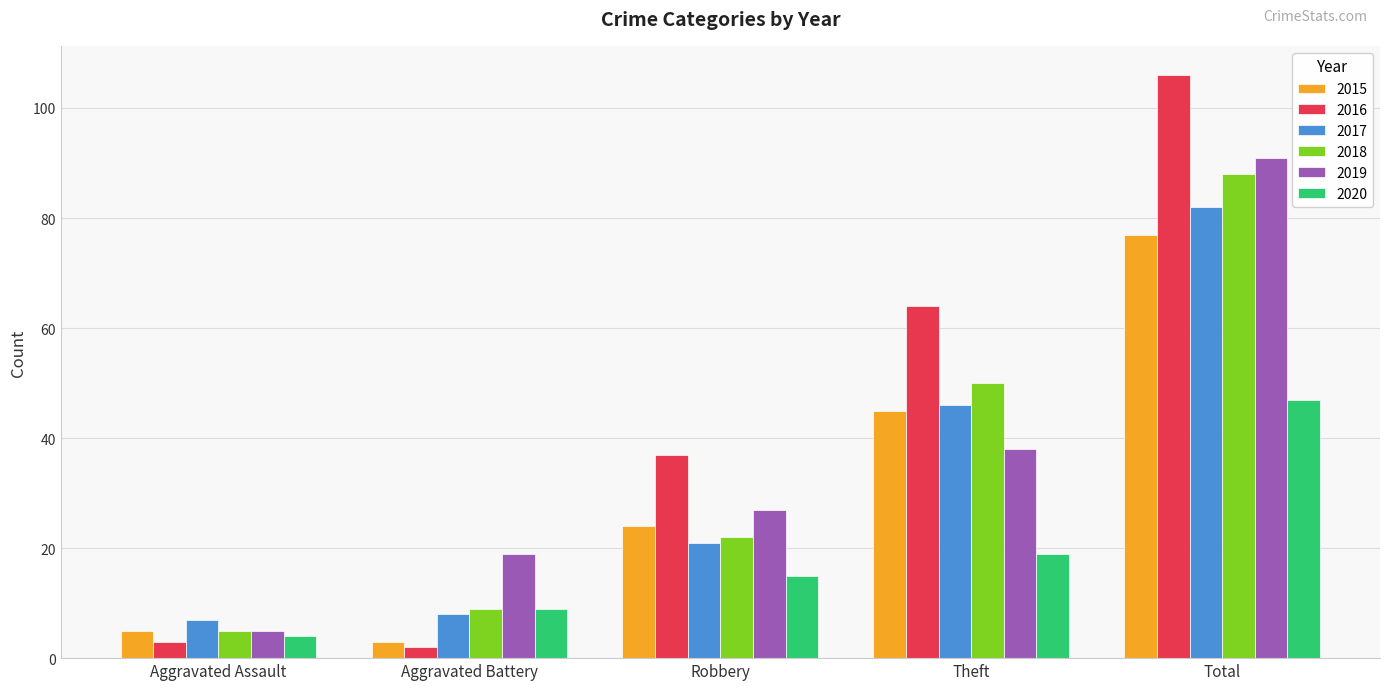

What is the label of the 1st bar from the left?

Aggravated Assault